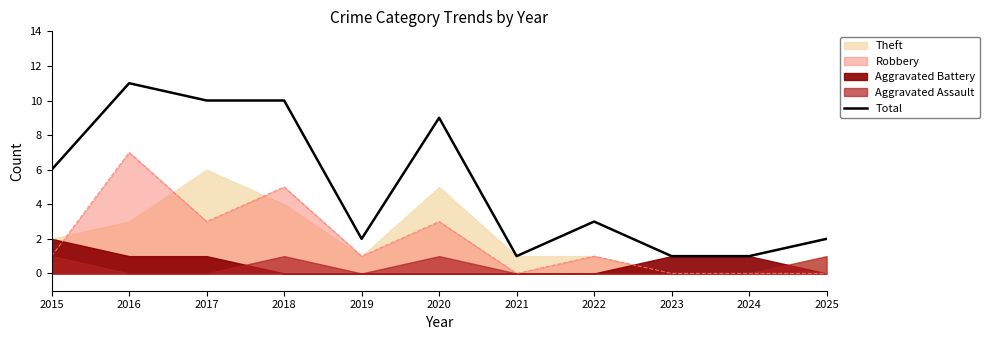

Reading right to left, transcribe all the data shown in this chart.

2	1	1	3	1	9	2	10	10	11	6